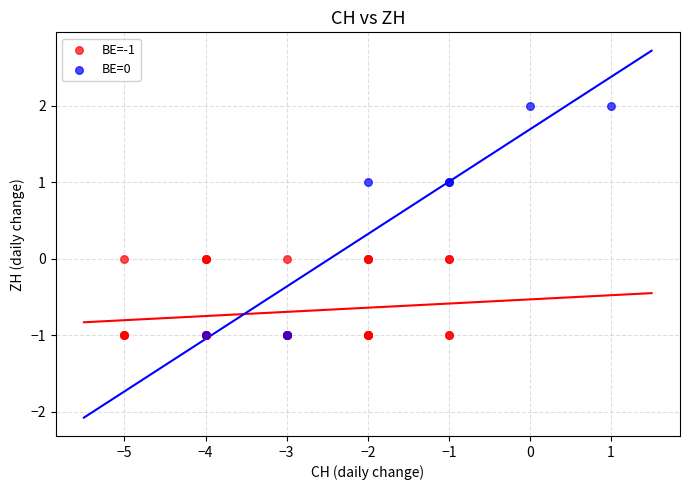

Which series has the widest spread of Y values?

BE=0